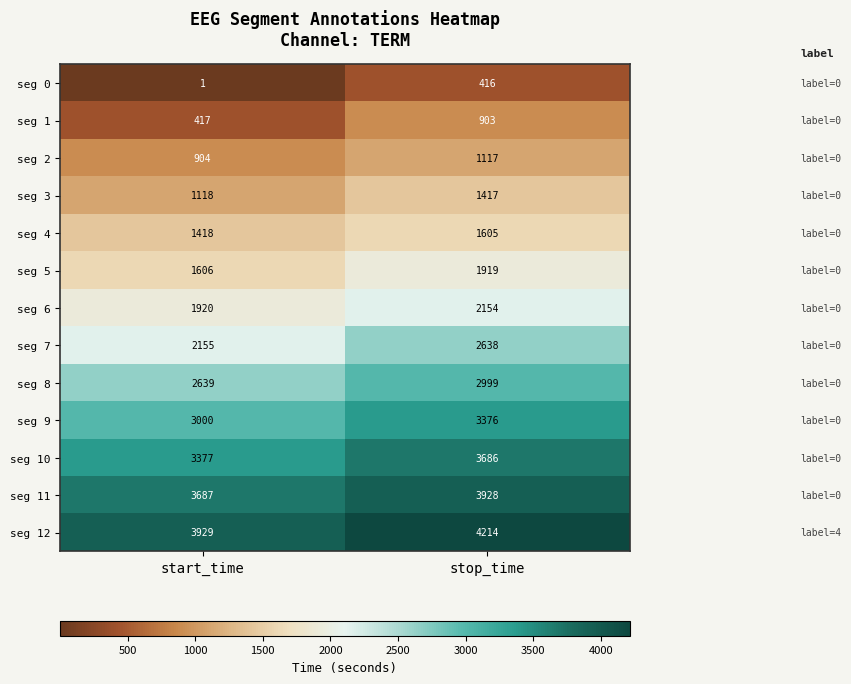

The value of seg 2 at start_time is 1461. True or false?

False